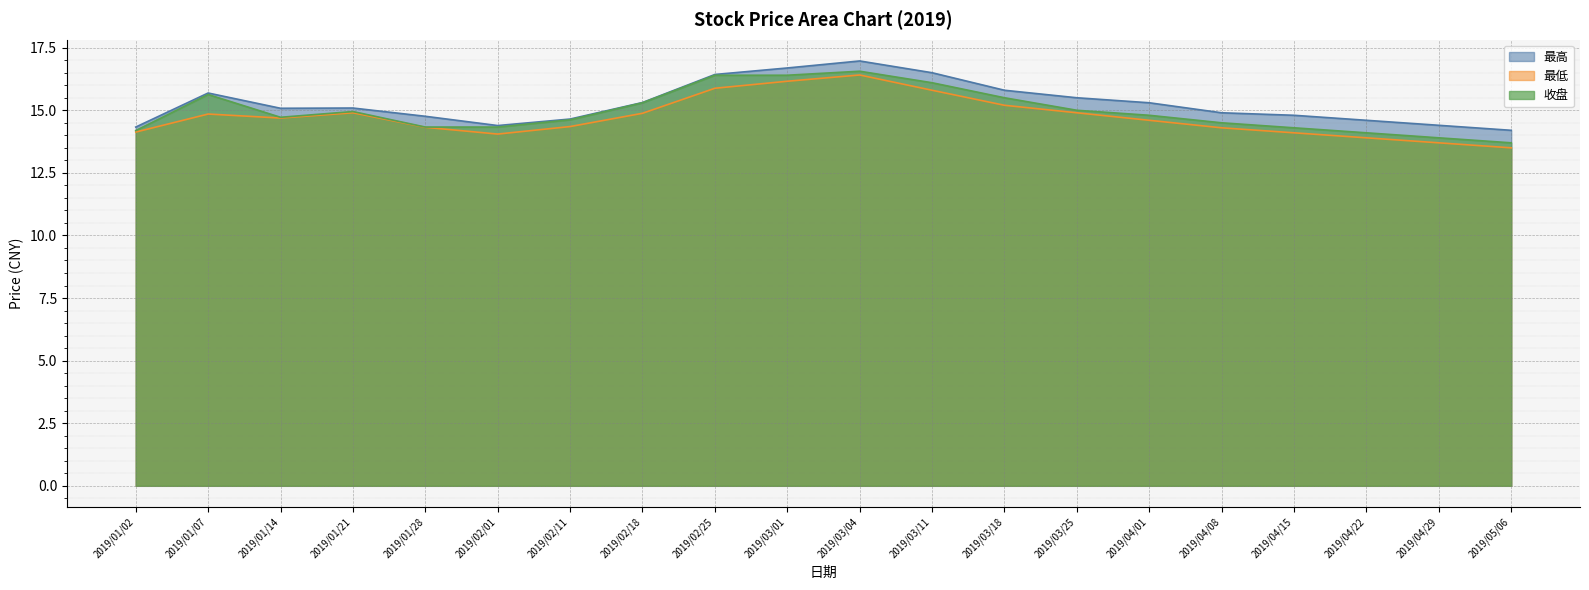

Between 2019/04/22 and 2019/02/11, which is larger?

2019/02/11